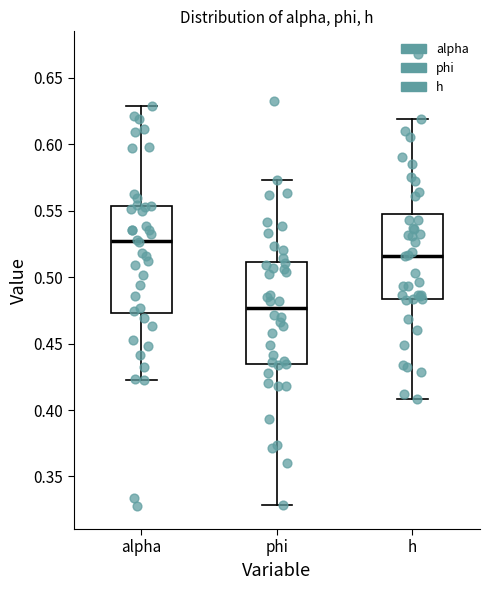

Which box's median line is the lowest?

phi